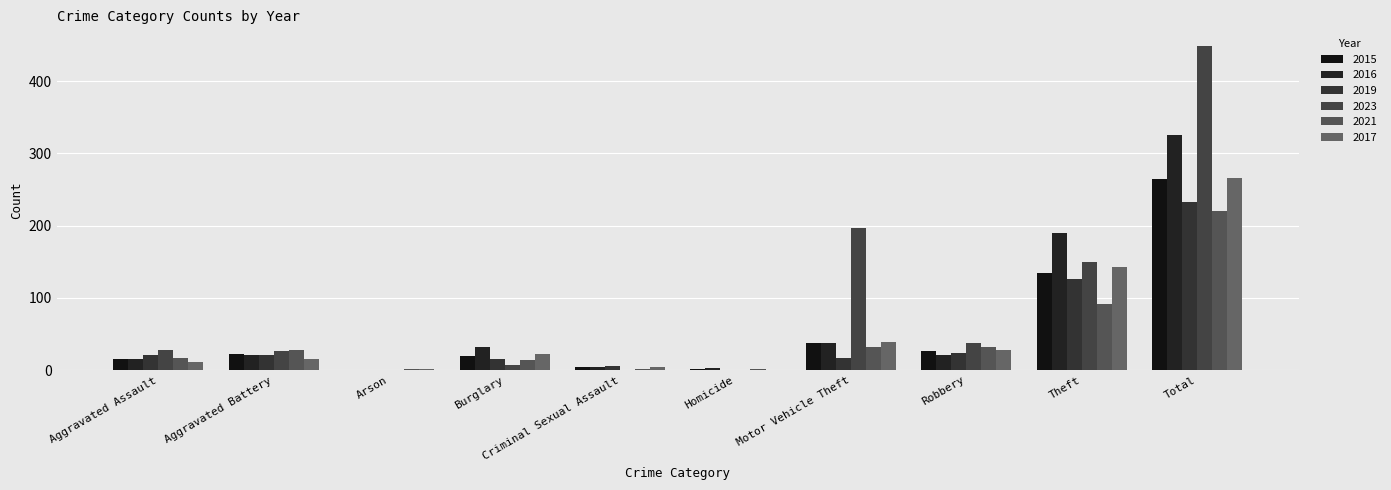

How many series are shown in this chart?

6